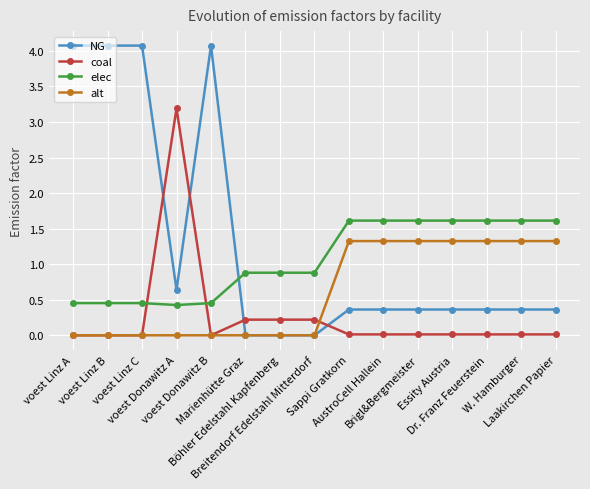

How many times do elec and coal cross each other?

2